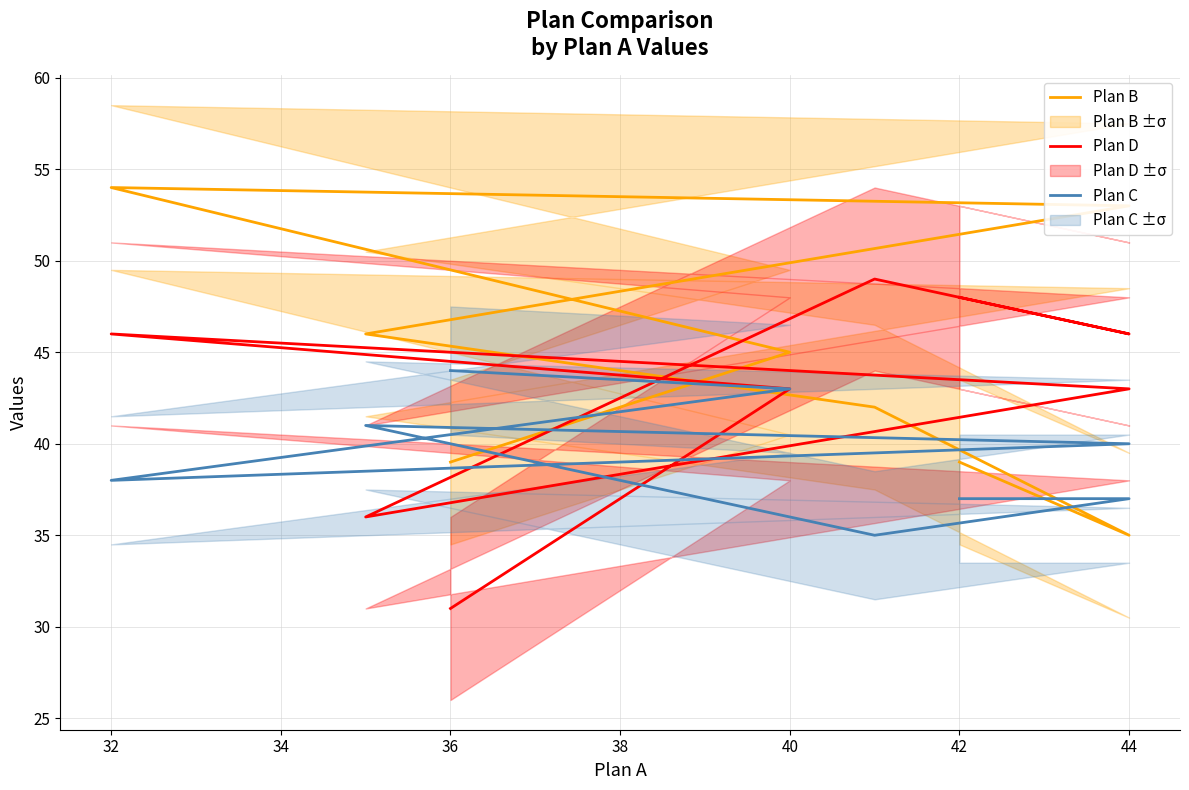

List the series in order of their overall mean, lowest first.

Plan C, Plan D, Plan B